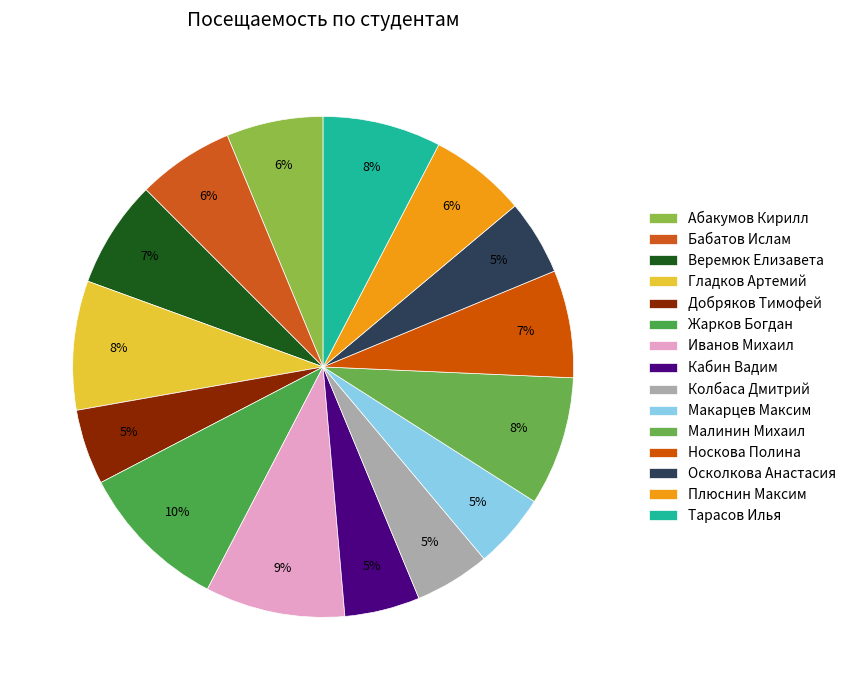

To the nearest percent, what percentage of the pie is Добряков Тимофей?

5%